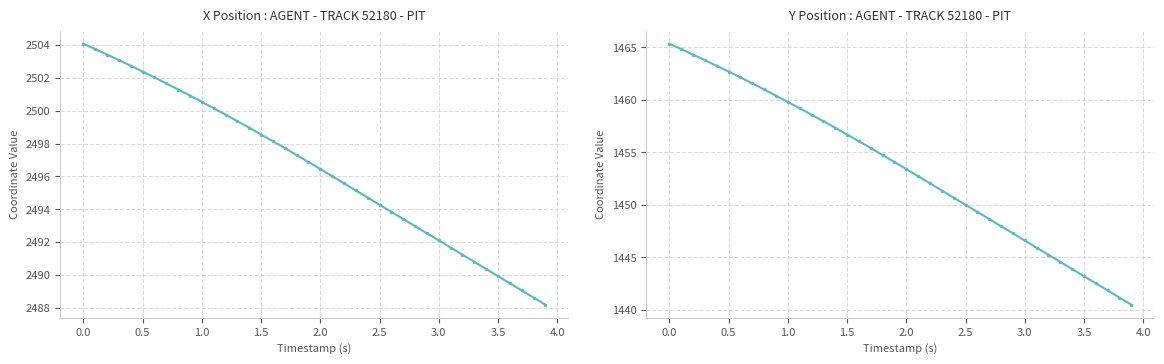

True or false: X and Y cross at least once.

False